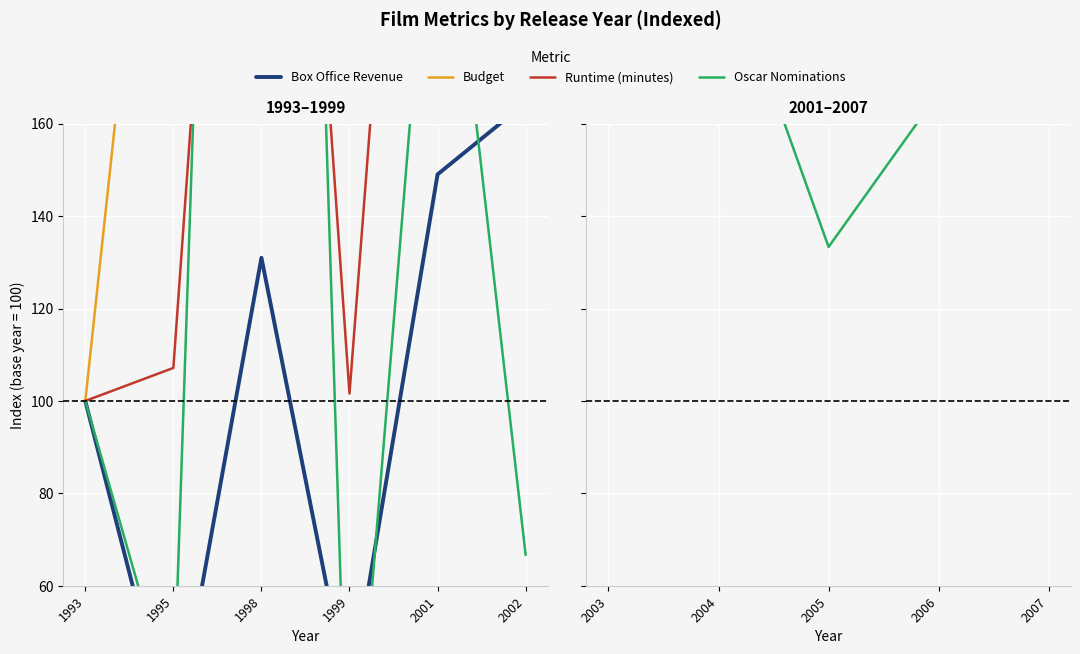

How many times do Oscar Nominations and Runtime (minutes) cross each other?

1